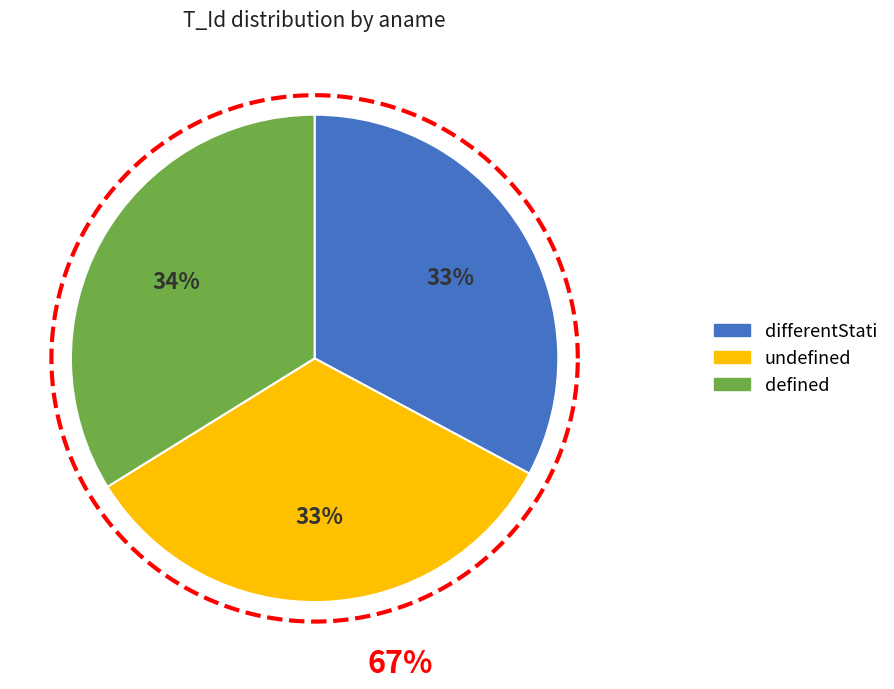

What portion of the pie excludes undefined?

66.7%